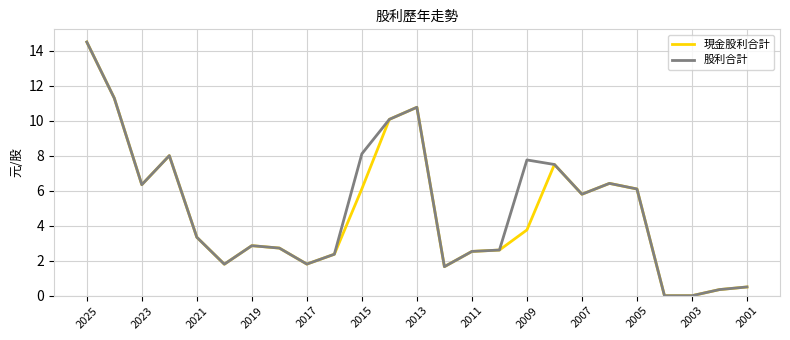

What is the maximum value shown in the chart?

14.5